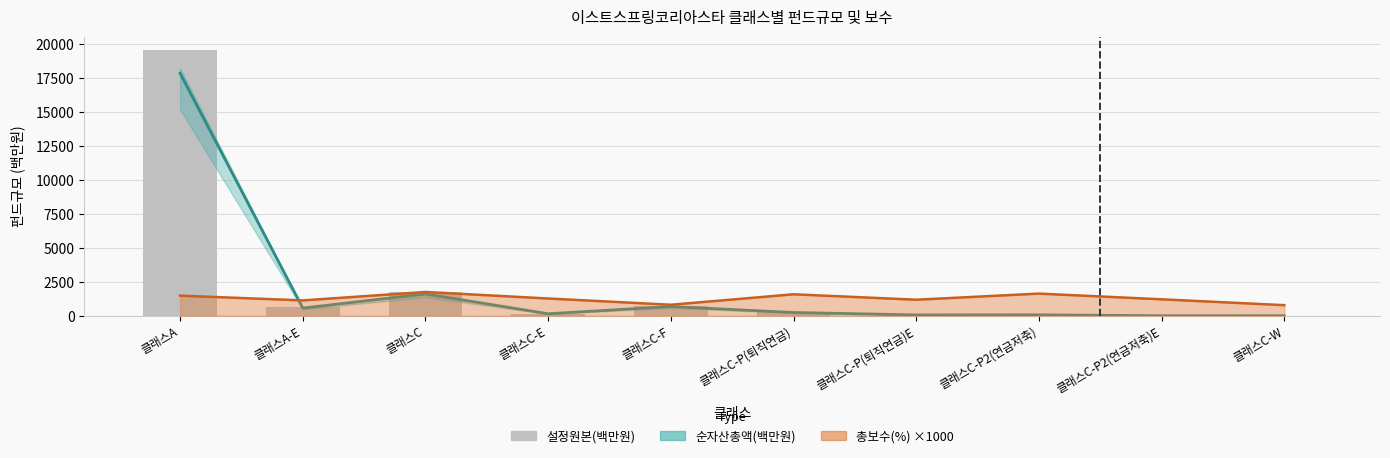

What is the maximum value shown in the chart?

19548